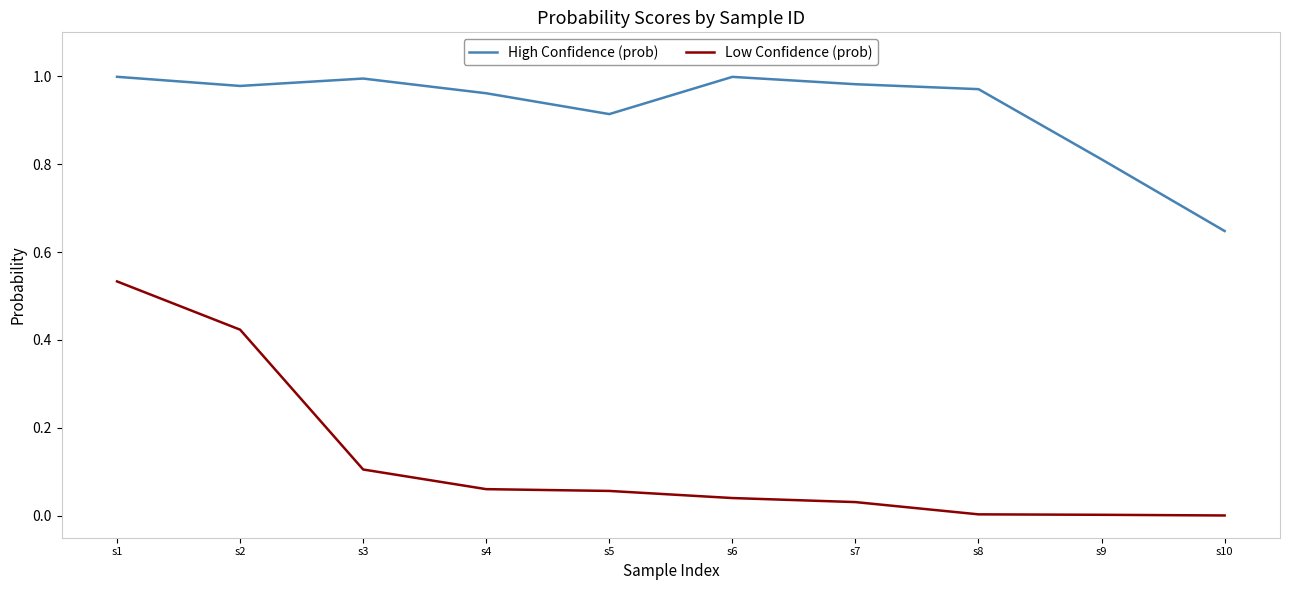

Rank the series at s9 from highest to lowest value.

High Confidence (prob), Low Confidence (prob)